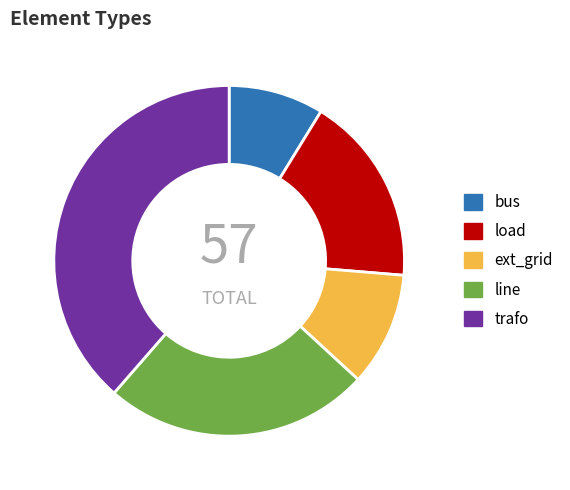

Is it true that load is 12% of the pie?

False